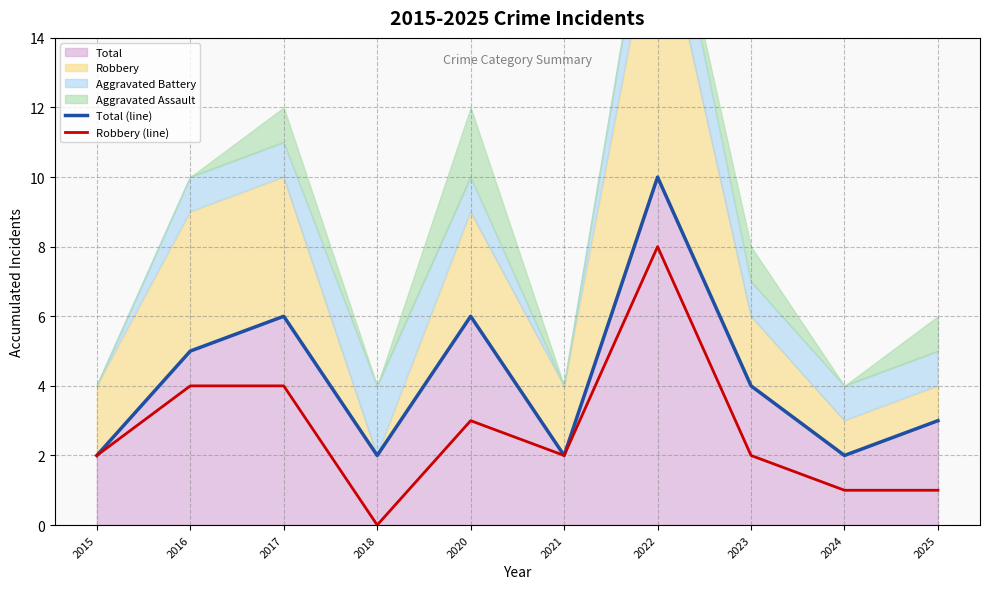

What is the value of the Robbery (line) point at the 3rd from the left?

4